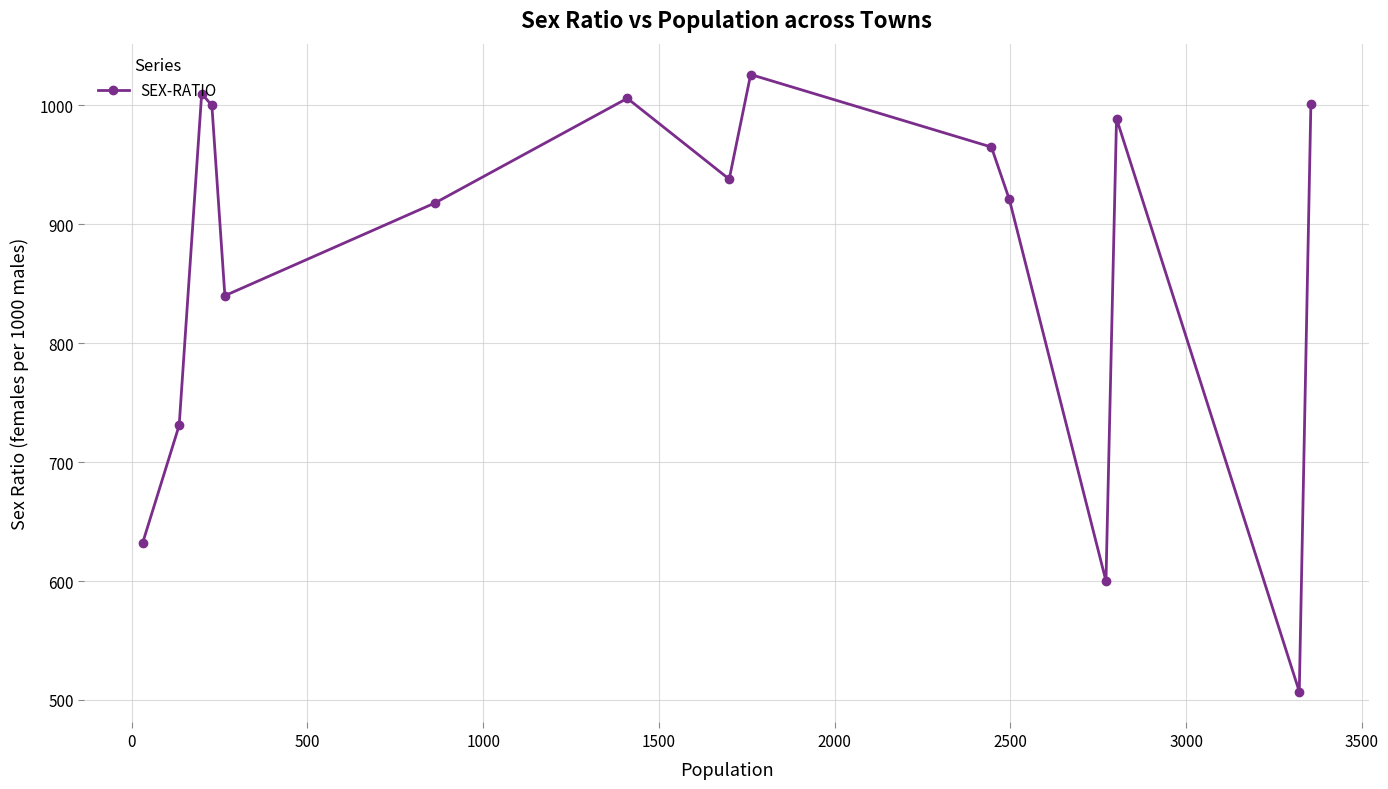

What is the smallest value displayed?

507